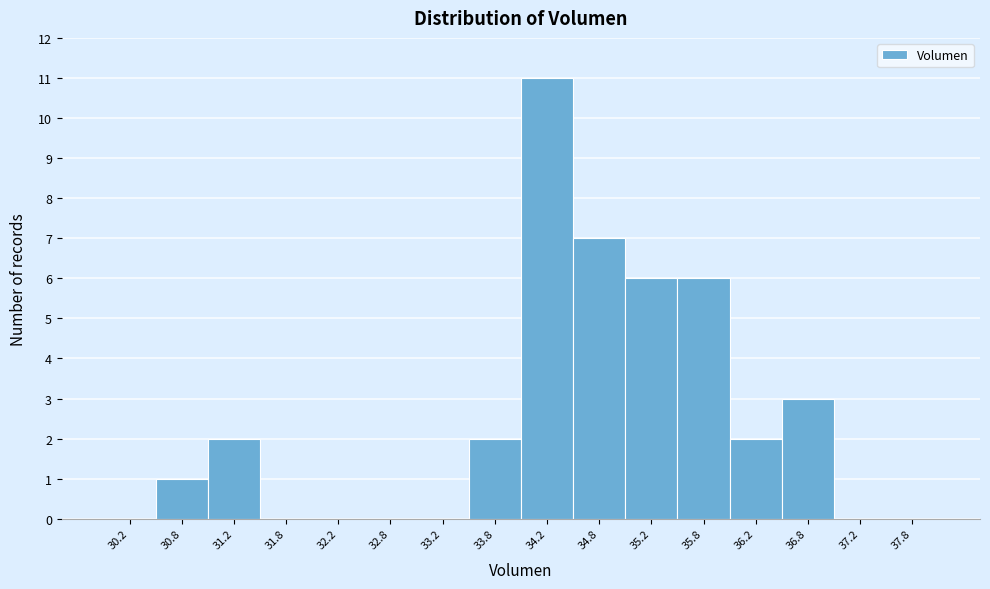

What is the height of the bar covering 36.0 to 36.5 on the x-axis? The values are not printed on the chart, so give them approximately, as read against the axis.

2